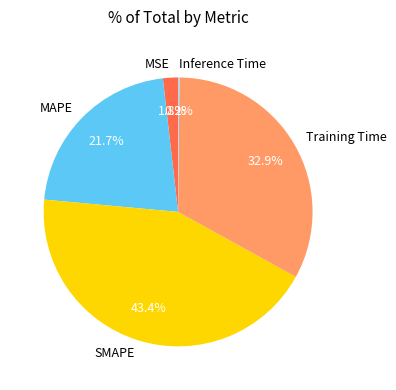

Is there a majority slice in this chart?

No